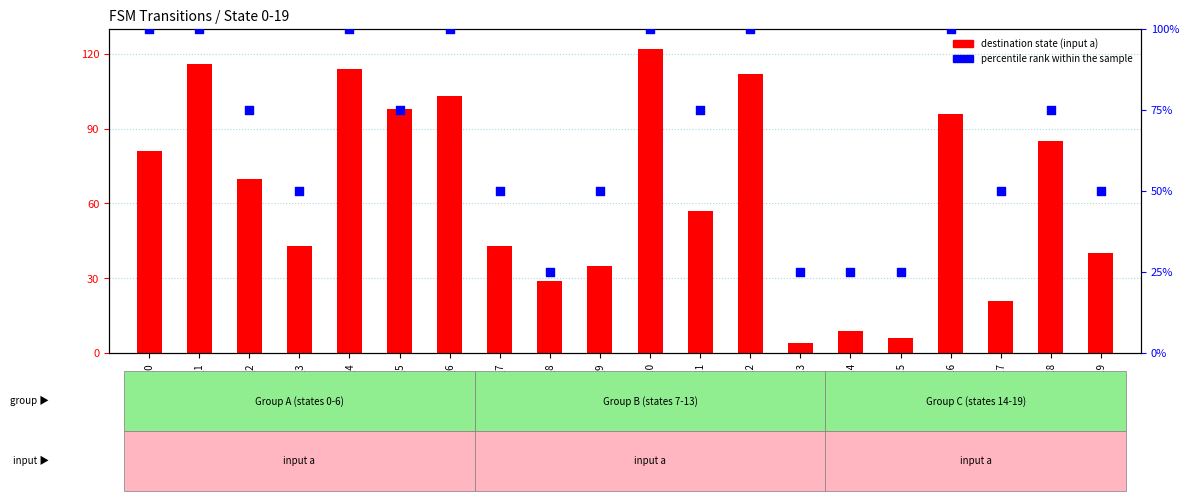

Which series has the largest total across all categories?

percentile rank within the sample